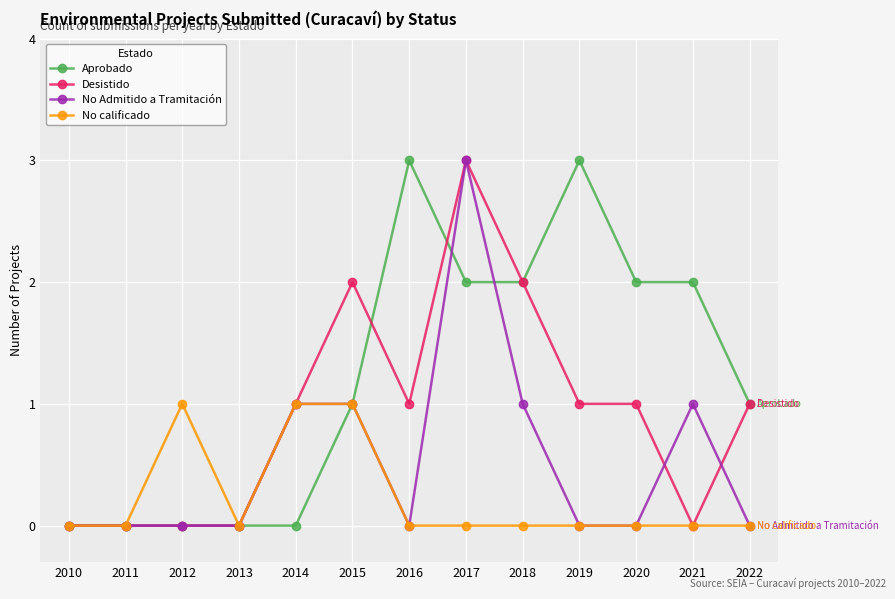

What is the difference between the highest and lowest values at 2016?

3